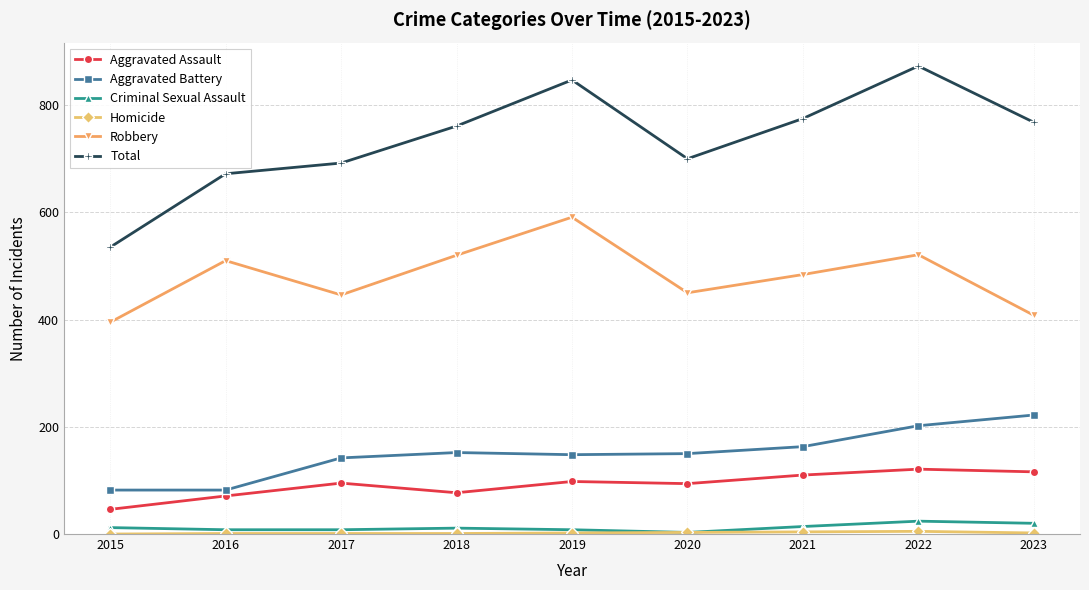

True or false: Aggravated Battery and Total intersect in this chart.

False